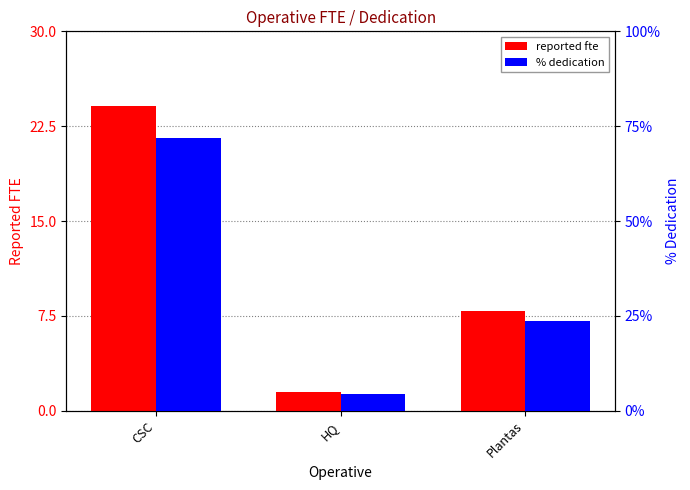

What is the value of the % dedication bar at the 2nd from the left?

4.5